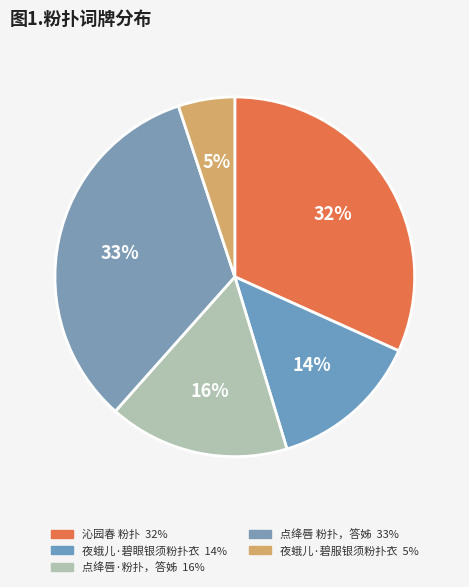

How many slices are in this pie chart?

5